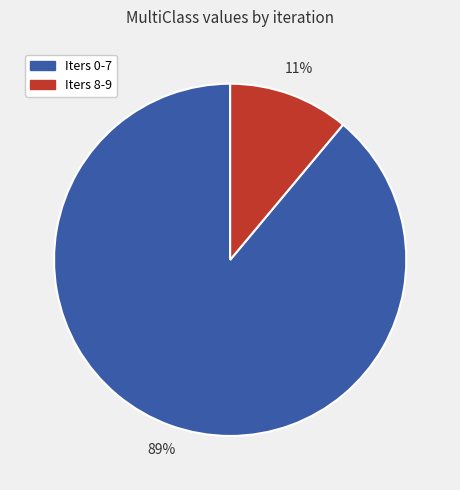

Is there a majority slice in this chart?

Yes